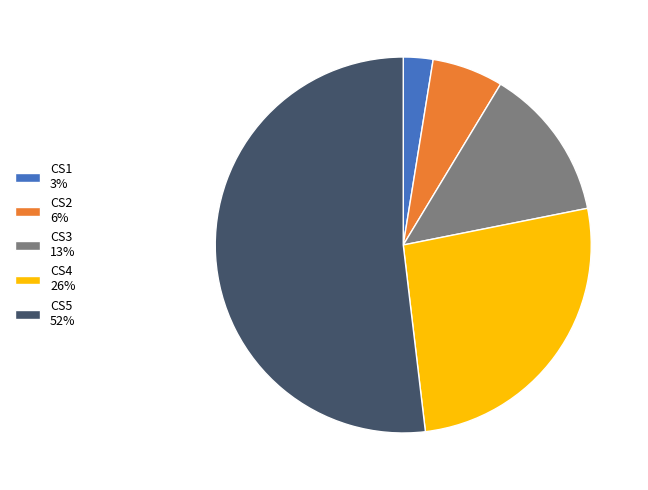

Combined, do CS4 26% and CS2 6% account for over 50%?

No